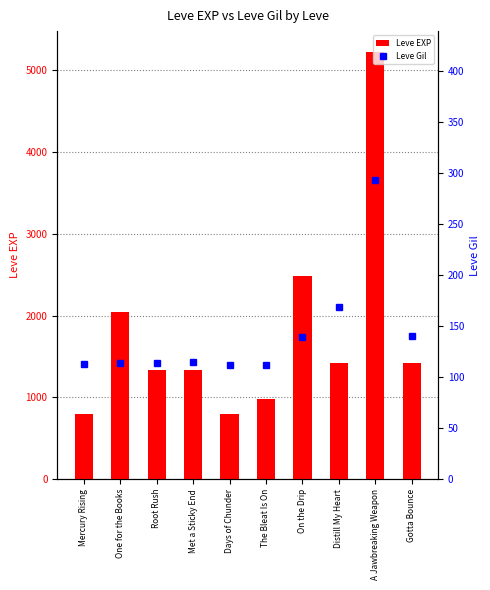

How many data points in Leve Gil are above 115?

4